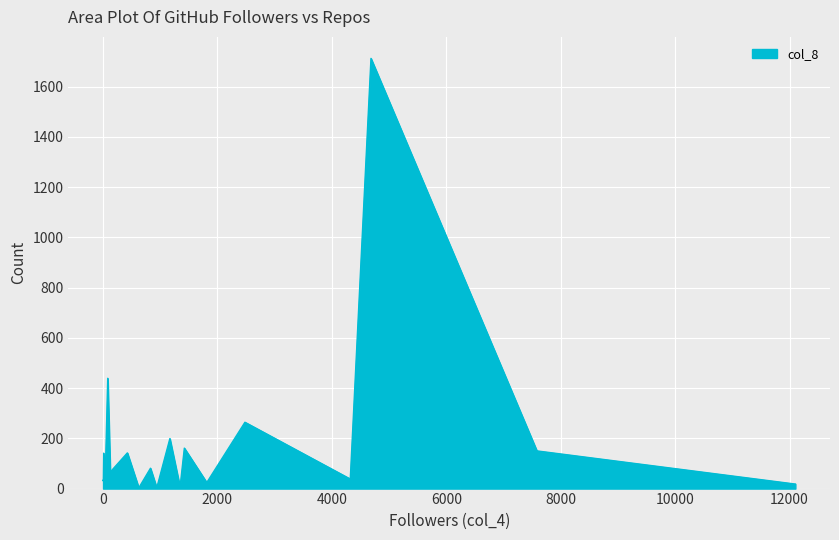

Does the chart display data point markers on the line(s)?

No